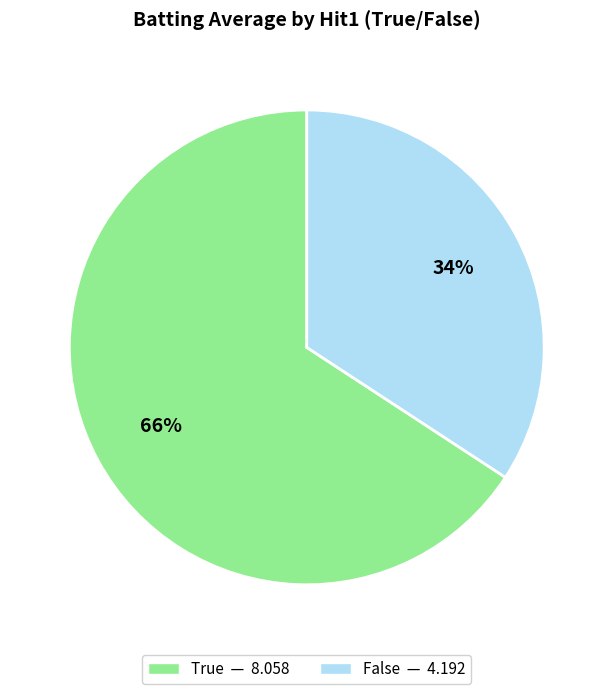

Does any single category account for the majority?

Yes